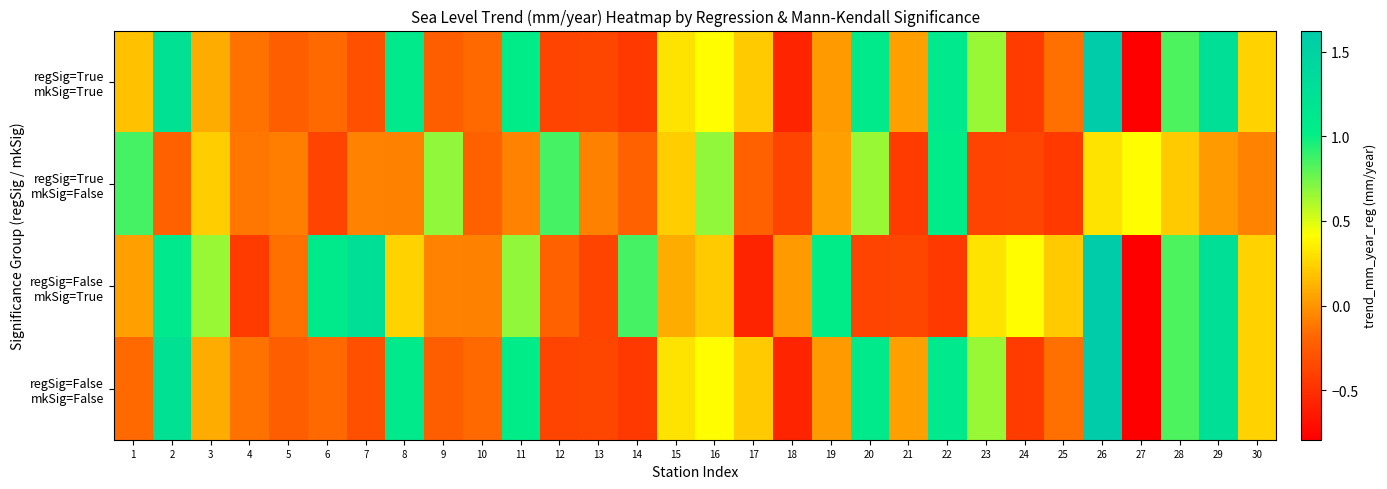

Count the number of categories in the chart.

30